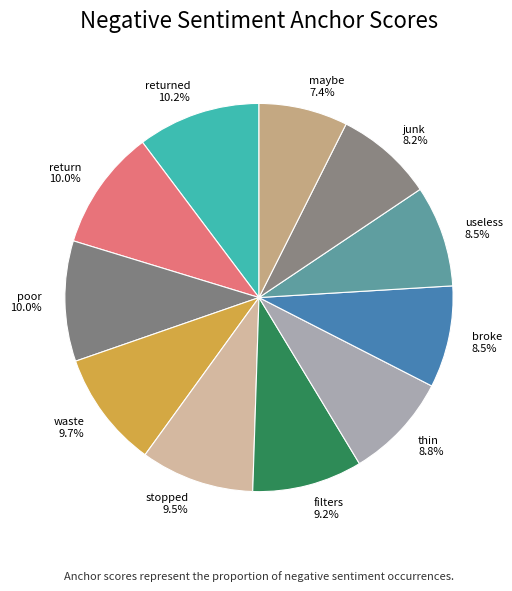

Does any single category account for the majority?

No